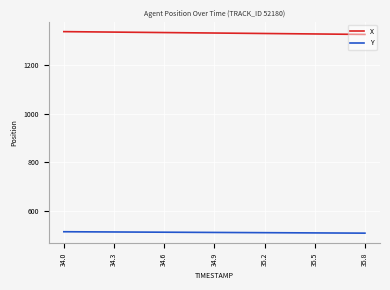

At how many categories does at least one series exceed 1148?

19